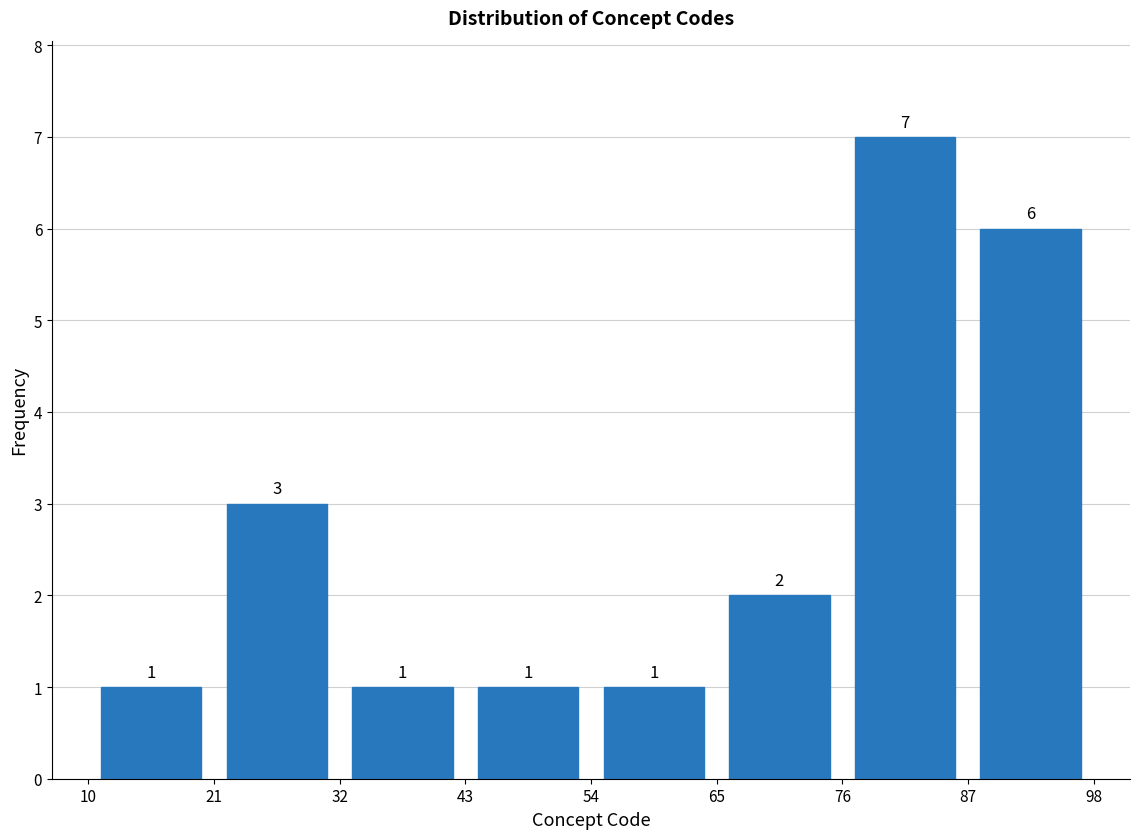

What is the height of the bar covering 32 to 43 on the x-axis?

1